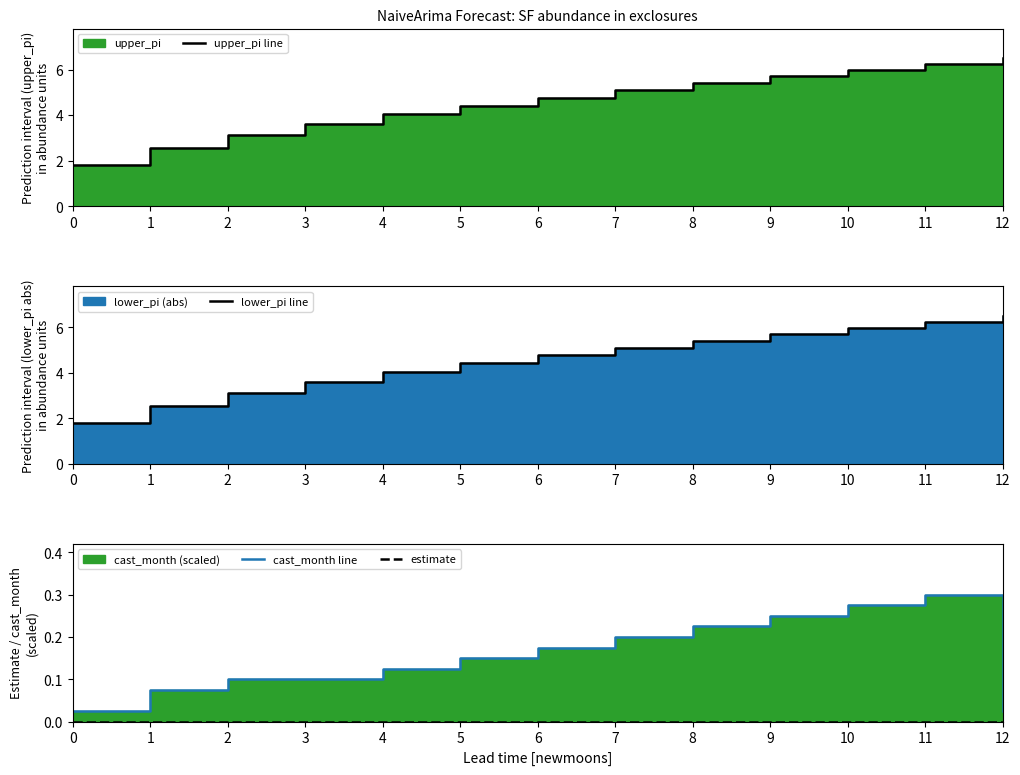

True or false: cast_month line and lower_pi line cross at least once.

False